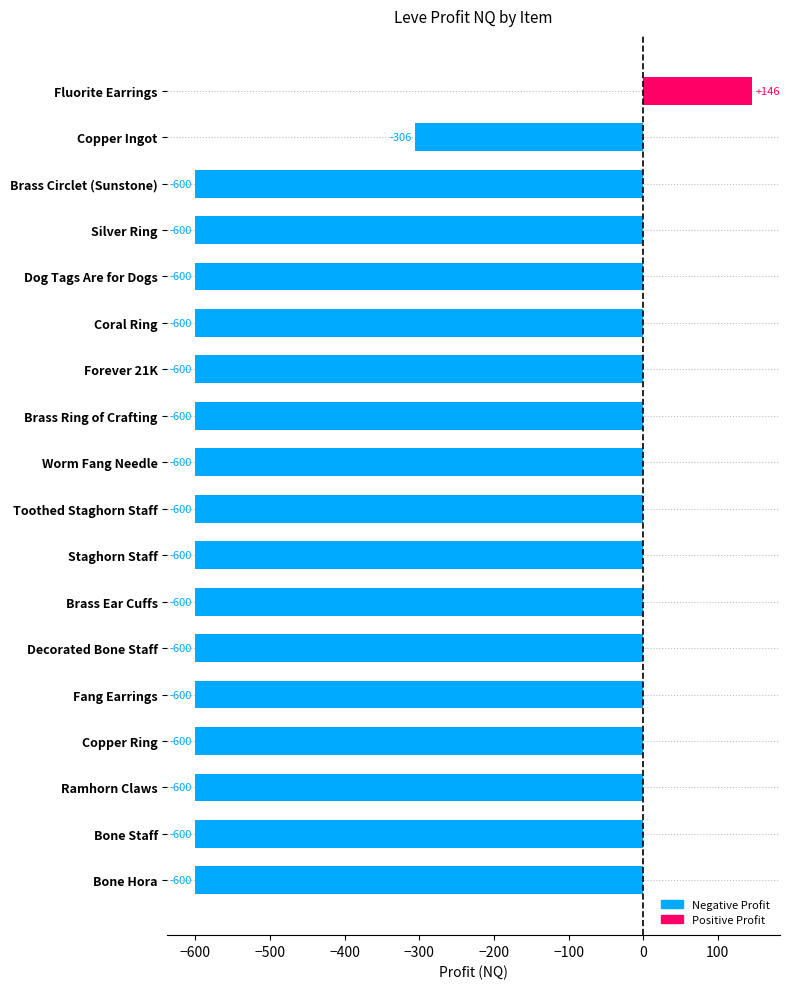

What is the greatest value displayed?

146